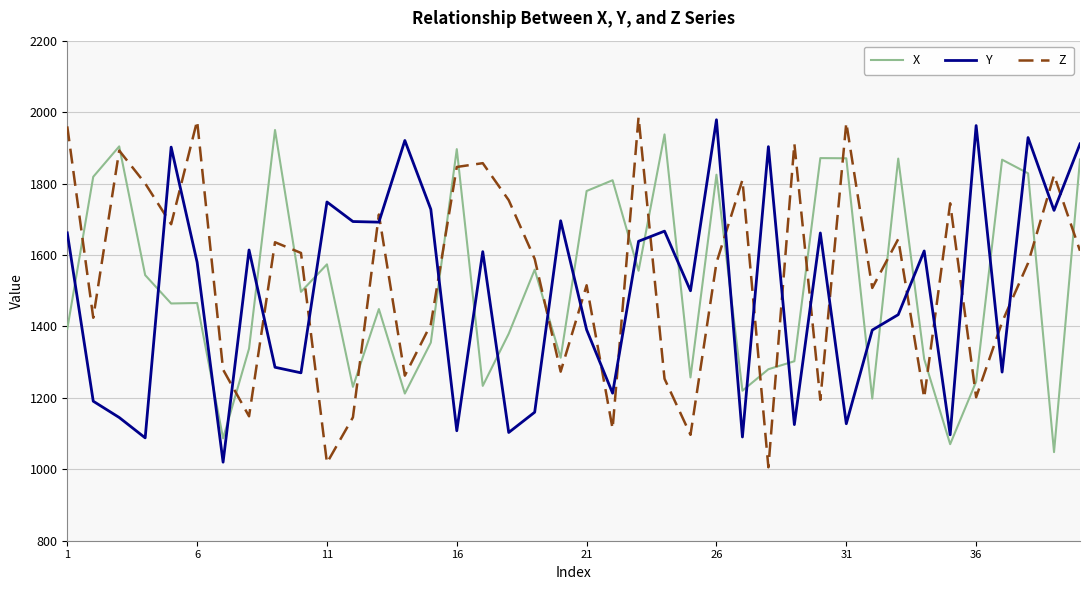

What are all the series names shown in the legend?

X, Y, Z